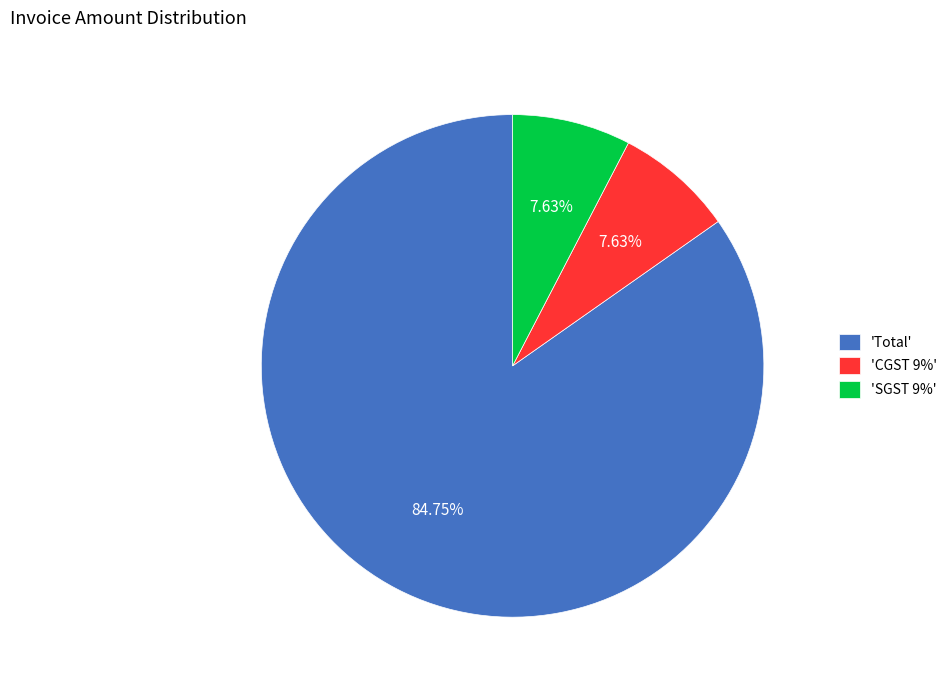

Combined, do 'SGST 9%' and 'Total' account for over 50%?

Yes